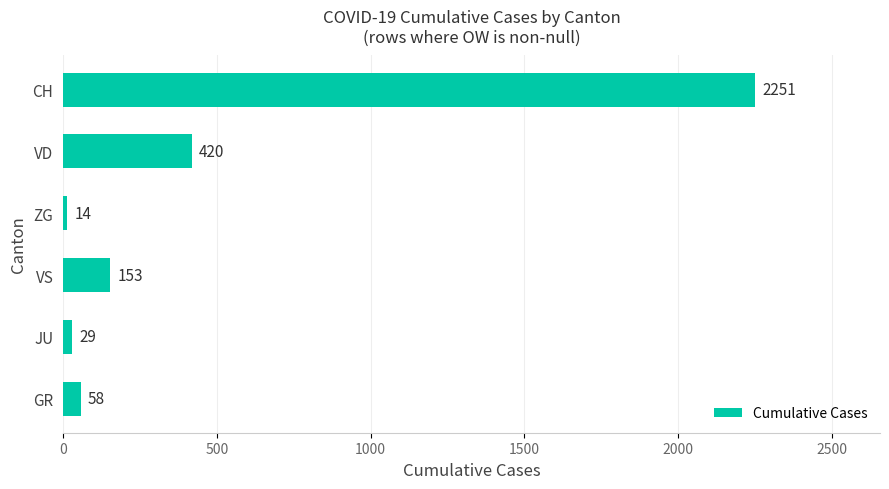

Reading bottom to top, list all the values displayed in this chart.

GR=58	JU=29	VS=153	ZG=14	VD=420	CH=2251